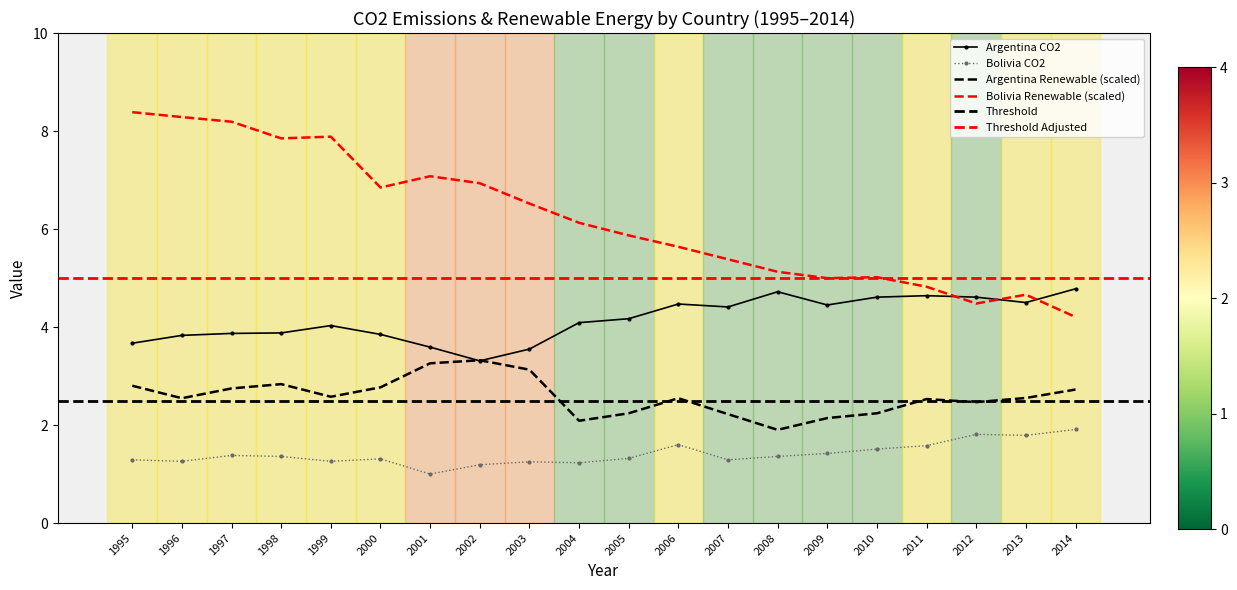

Which category has the lowest value across all series?

2001